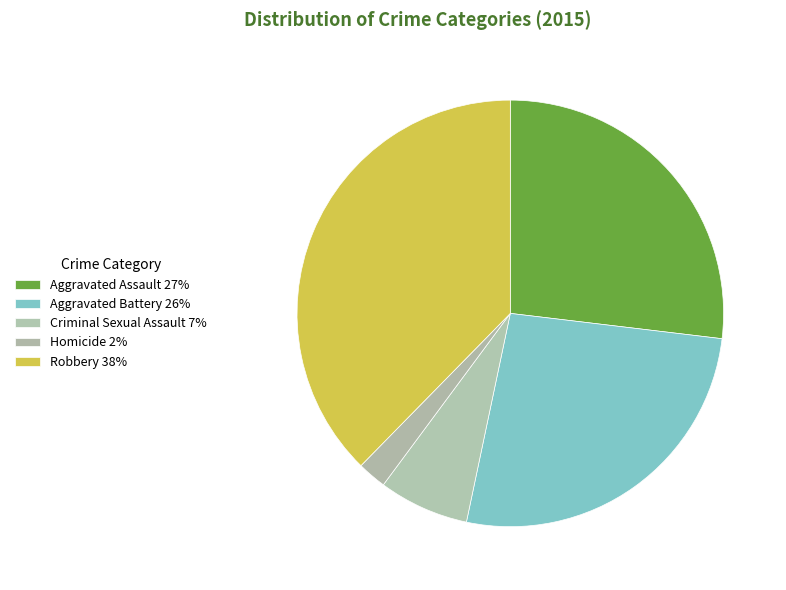

To the nearest percent, what is the average slice percentage?

20%